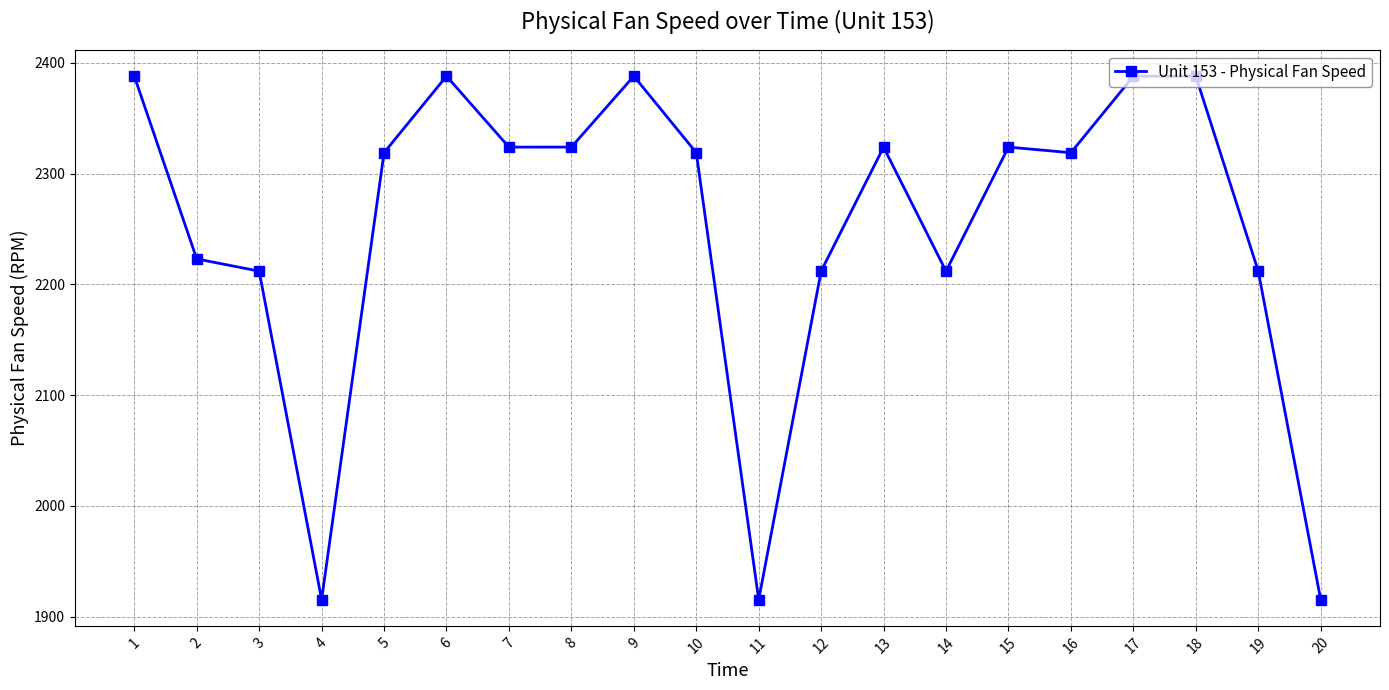

What is the minimum value shown in the chart?

1915.4